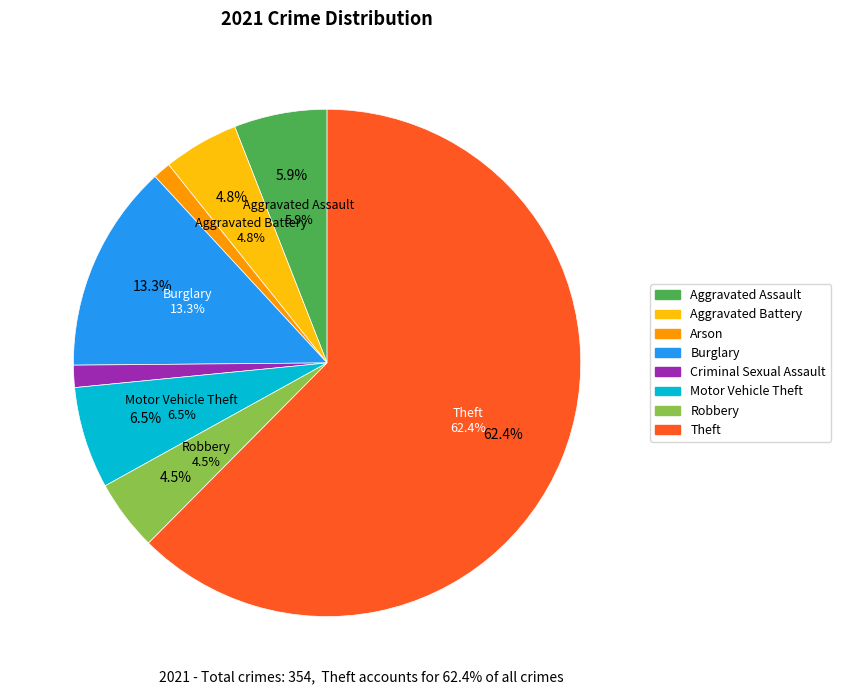

What is the change in value from Motor Vehicle Theft to Theft?

+198